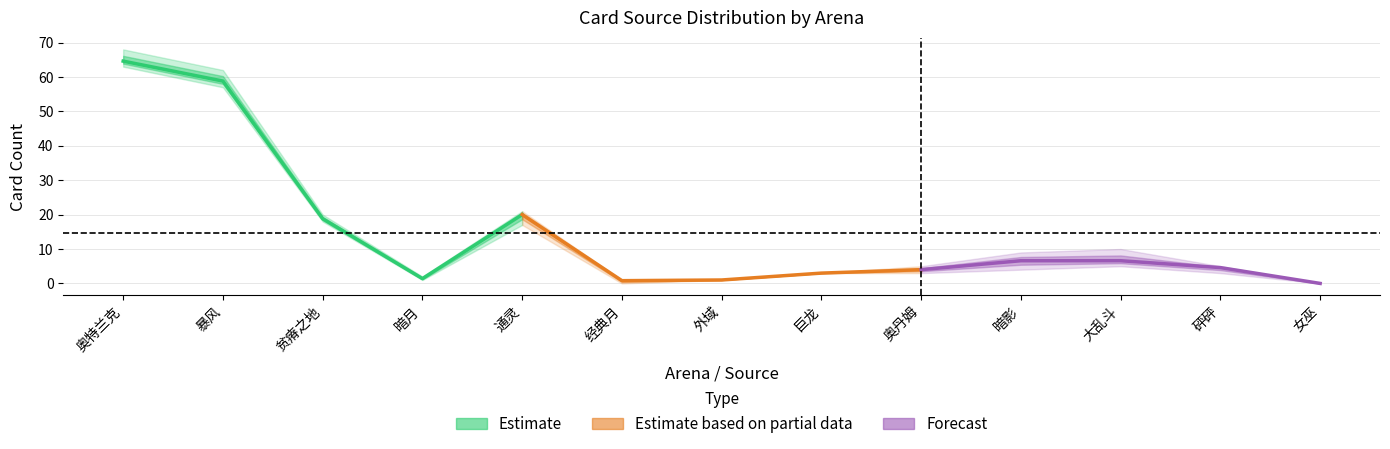

What is the greatest value displayed?

64.6